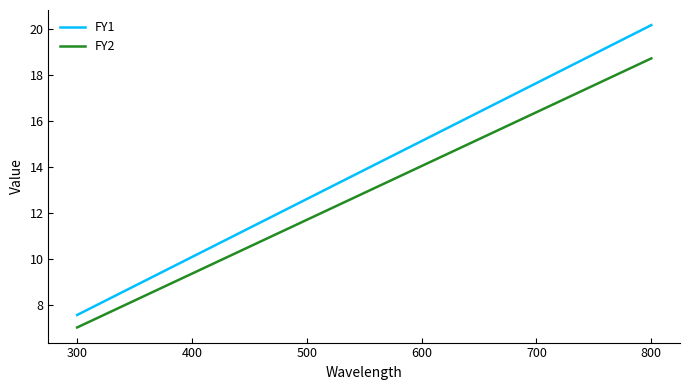

Which series has the largest range (max minus min)?

FY1